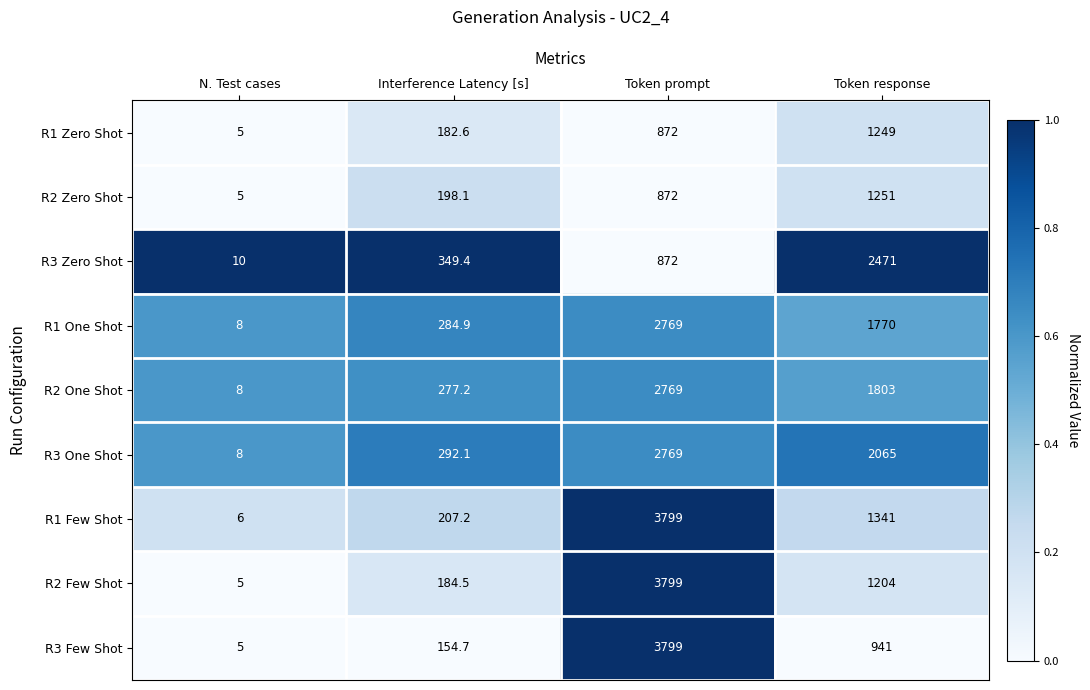

Is it true that R3 Zero Shot equals 370.7 at Token prompt?

False